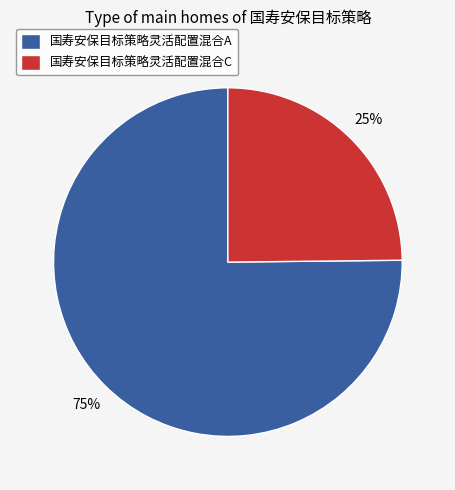

Is it true that 国寿安保目标策略灵活配置混合C is 14% of the pie?

False